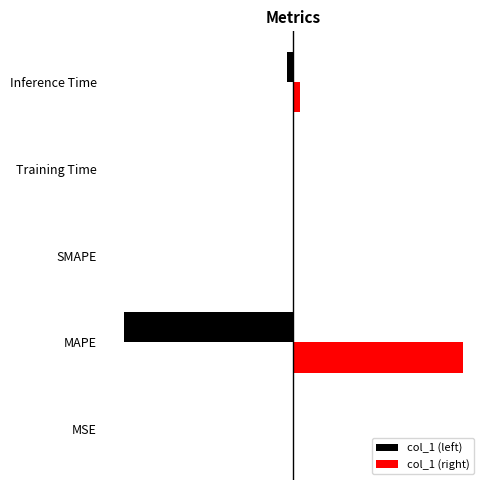

List the labels in order of col_1 (right) value, largest first.

MAPE, Inference Time, Training Time, MSE, SMAPE